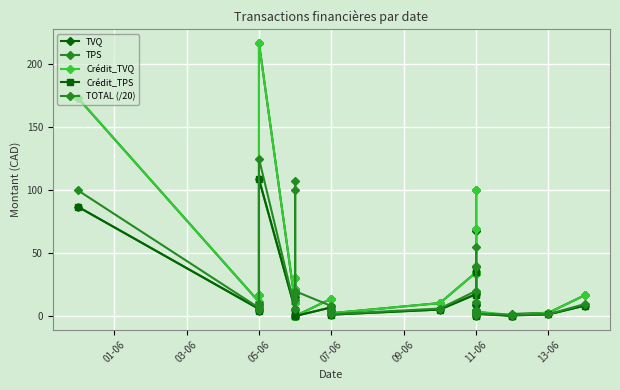

How many intersections are there between TVQ and Crédit_TPS?

2